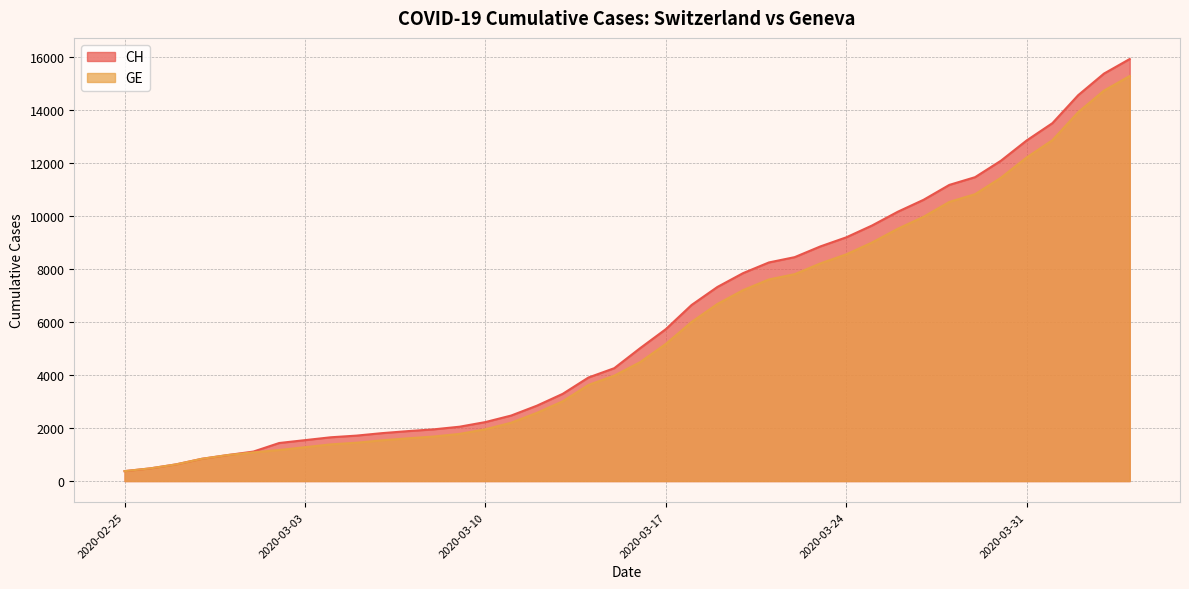

How many values in the GE series exceed 4485?

19